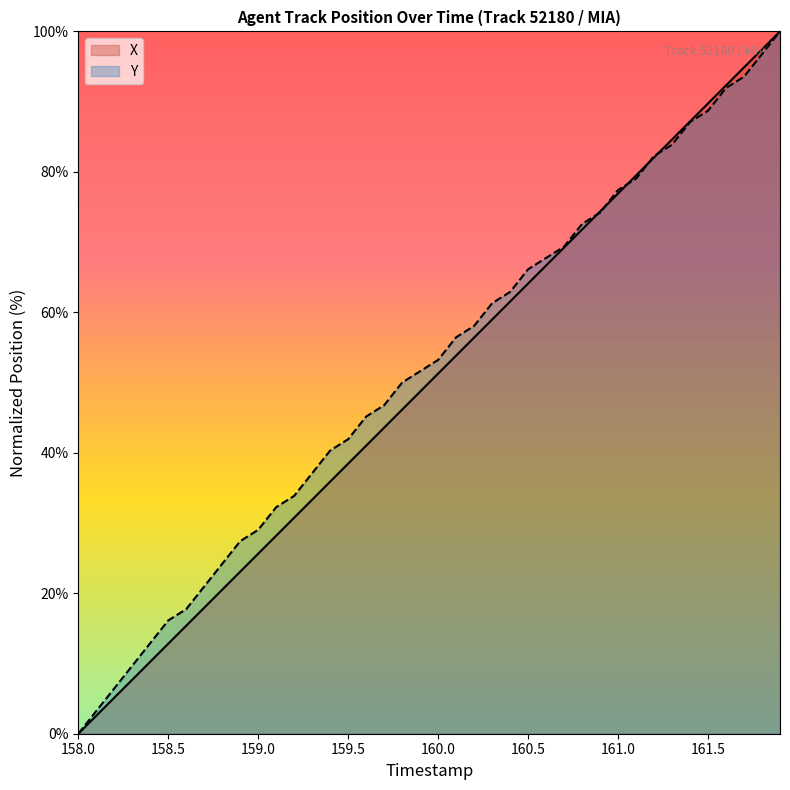

Which category has the lowest value across all series?

158.0